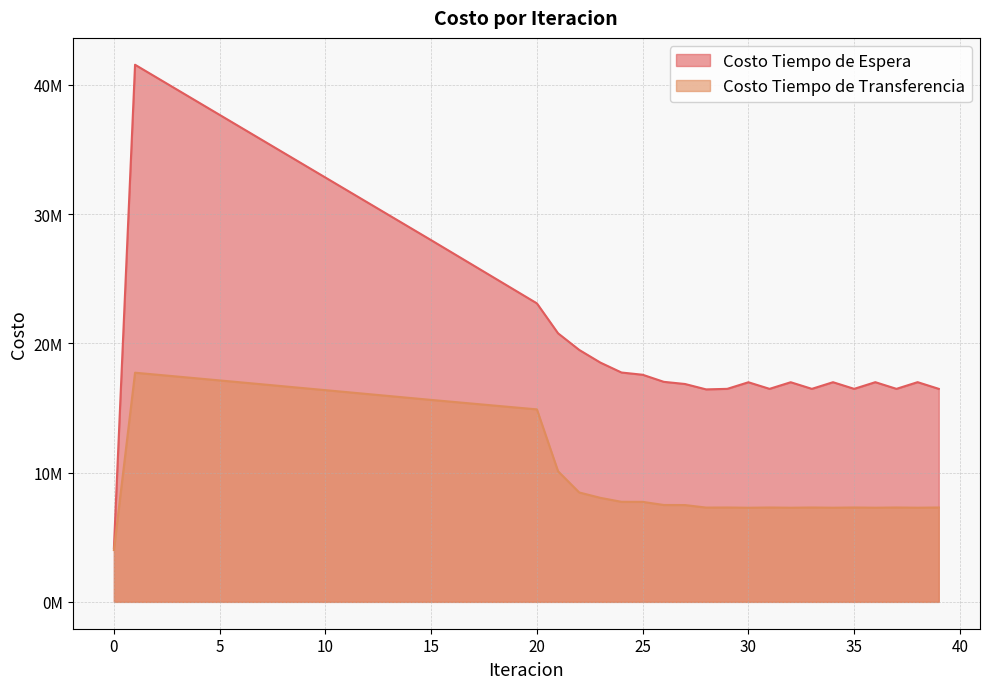

How many series are shown in this chart?

2